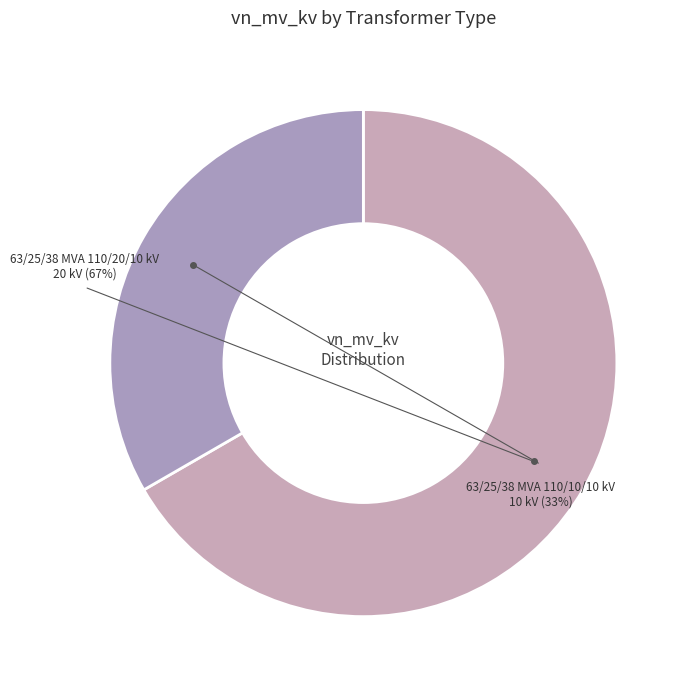

Which has a higher value, 63/25/38 MVA 110/20/10 kV or 63/25/38 MVA 110/10/10 kV?

63/25/38 MVA 110/20/10 kV